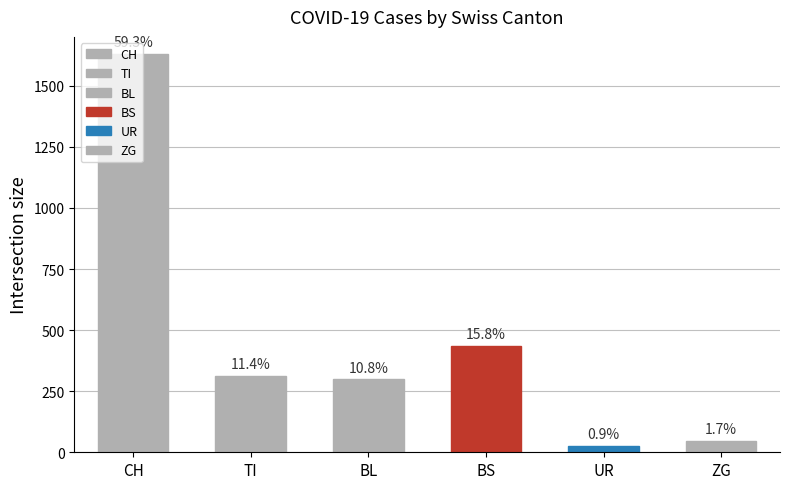

Which series has the widest spread of values?

CH